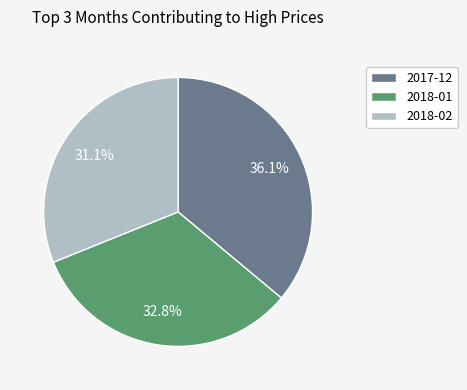

Is there a majority slice in this chart?

No